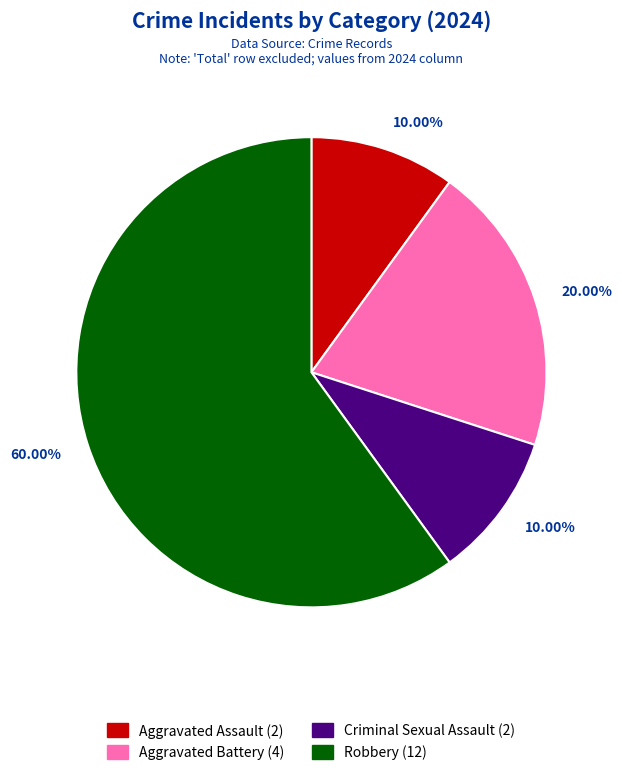

Which category has the biggest portion of the pie?

Robbery